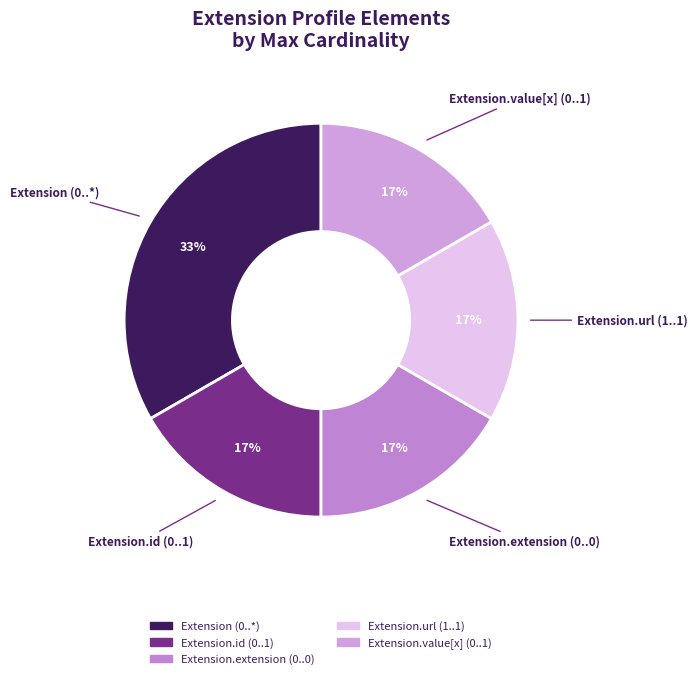

How many slices are in this pie chart?

5